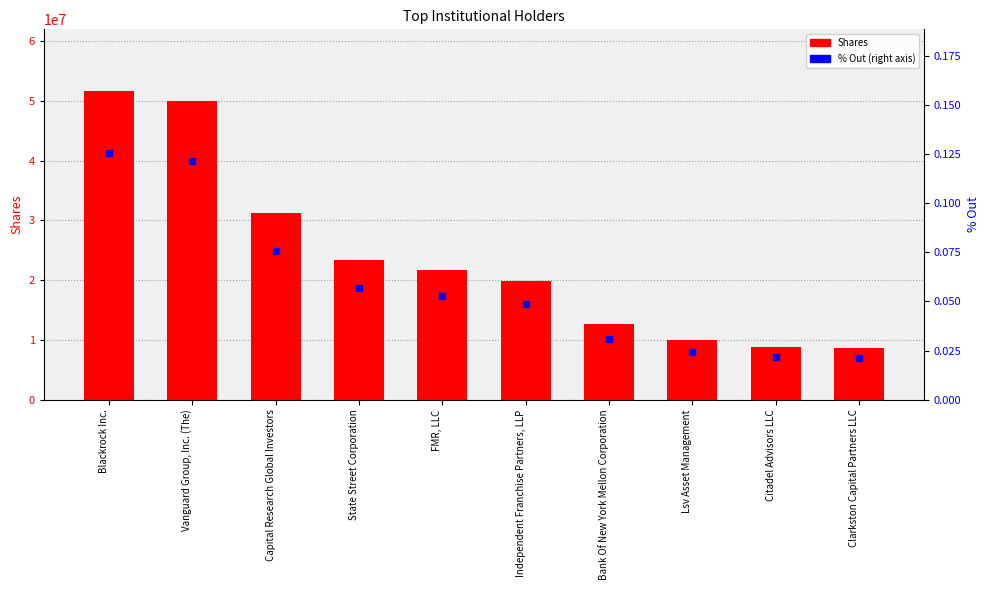

What value does the Shares series have at Blackrock Inc.?

51651119.0